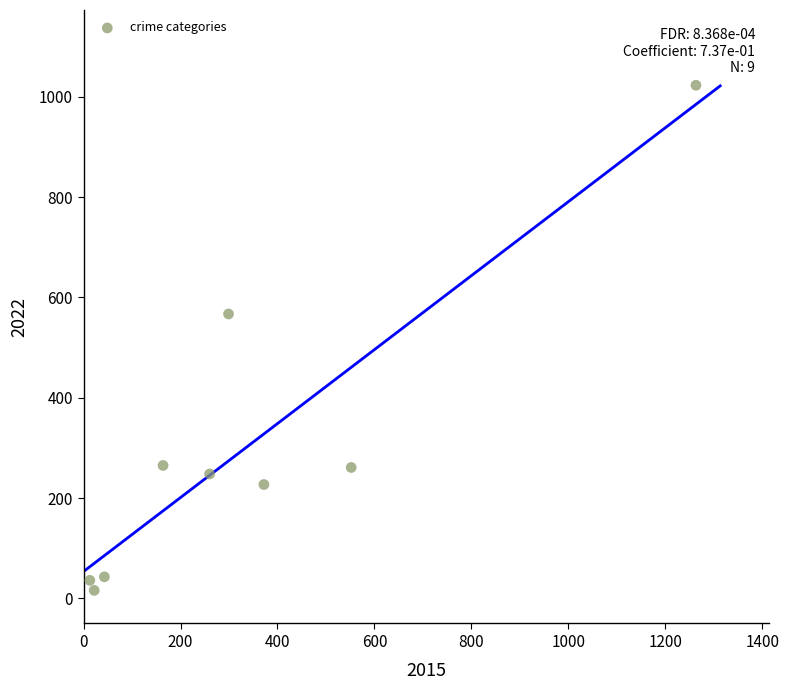

What Y value in the scatter plot is closest to 519?

567